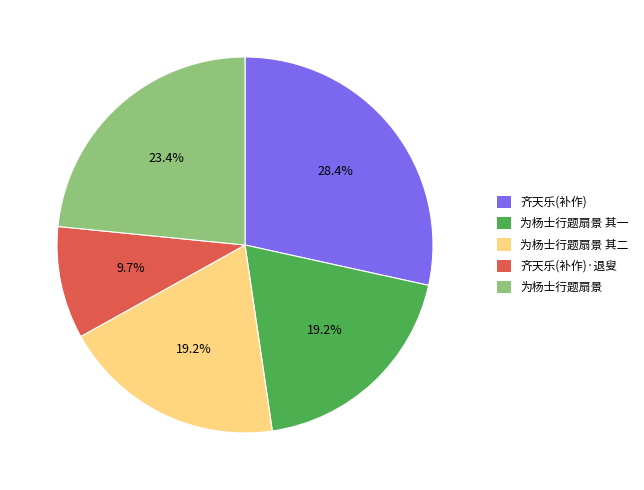

Between 为杨士行题扇景 and 为杨士行题扇景 其二, which is larger?

为杨士行题扇景